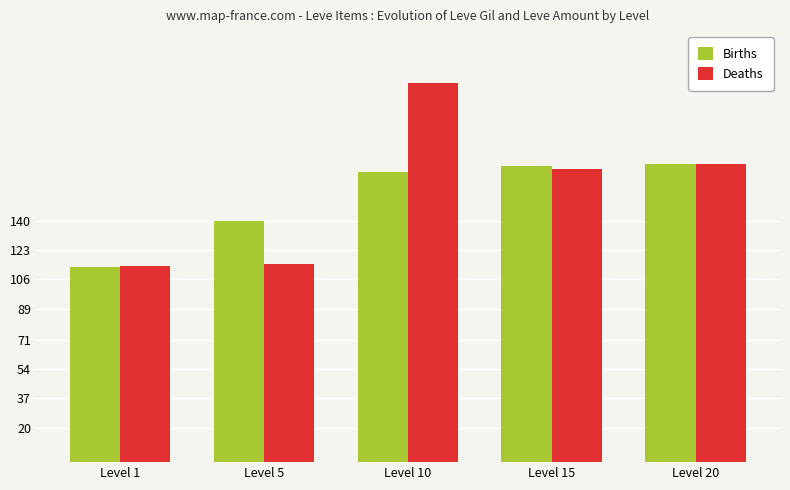

What is the maximum value for Deaths?

220